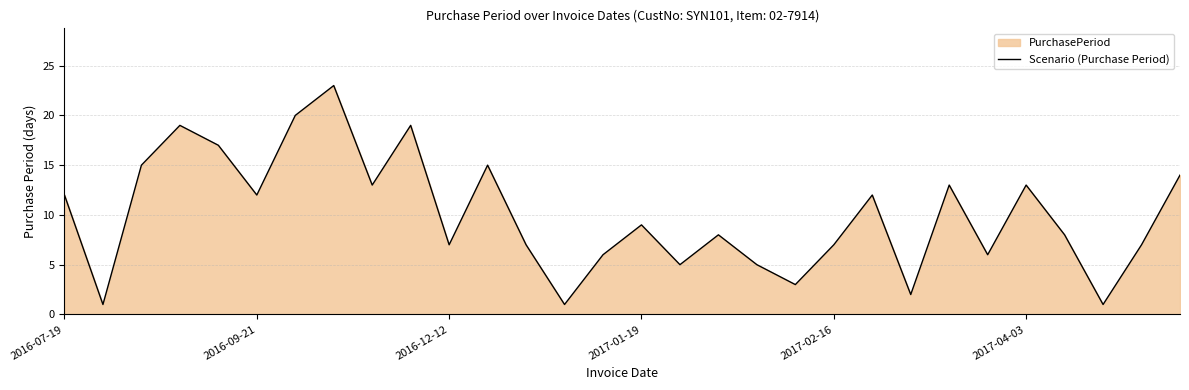

What is the greatest value displayed?

23